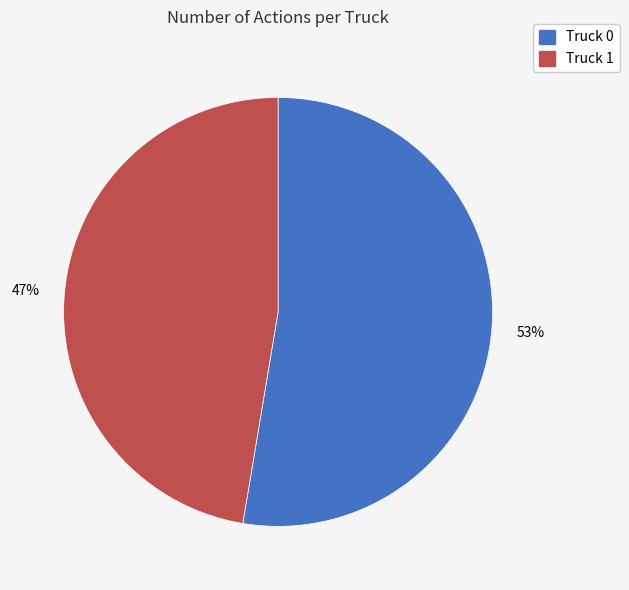

Is there any slice that represents more than half of the pie?

Yes